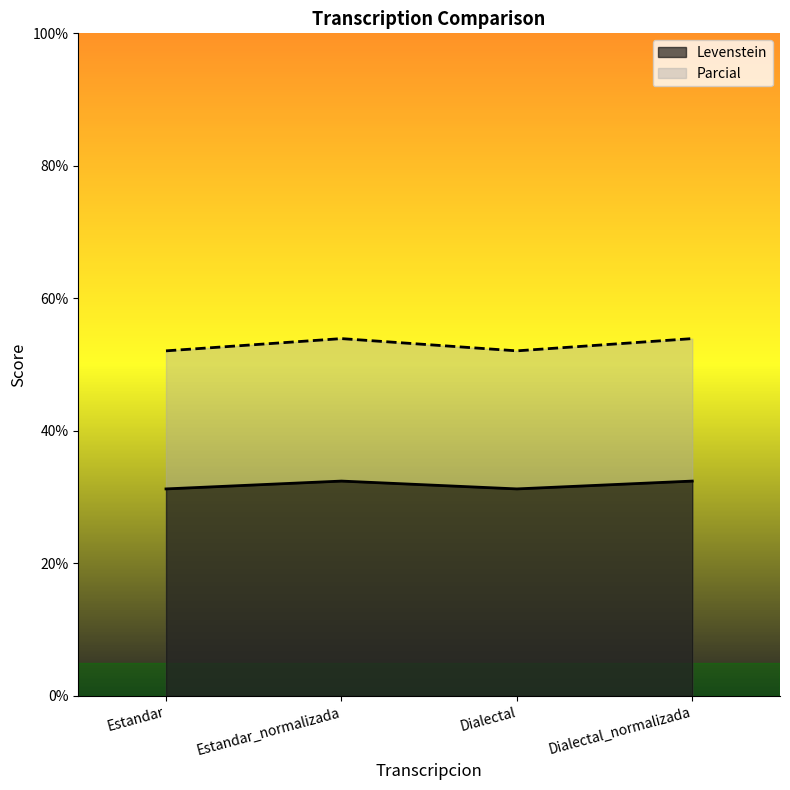

Between Estandar_normalizada and Dialectal, which series saw the biggest shift?

Parcial